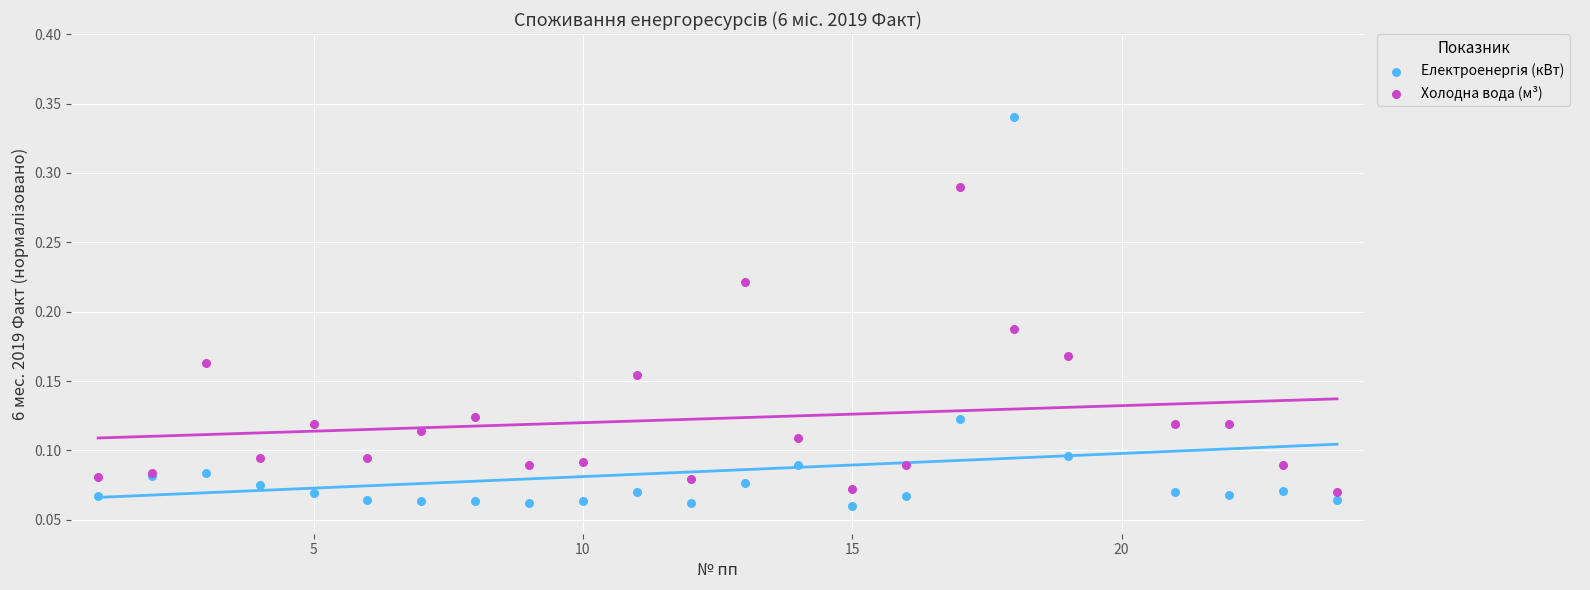

What is the X range (max minus min) for the scatter plot?

23.0